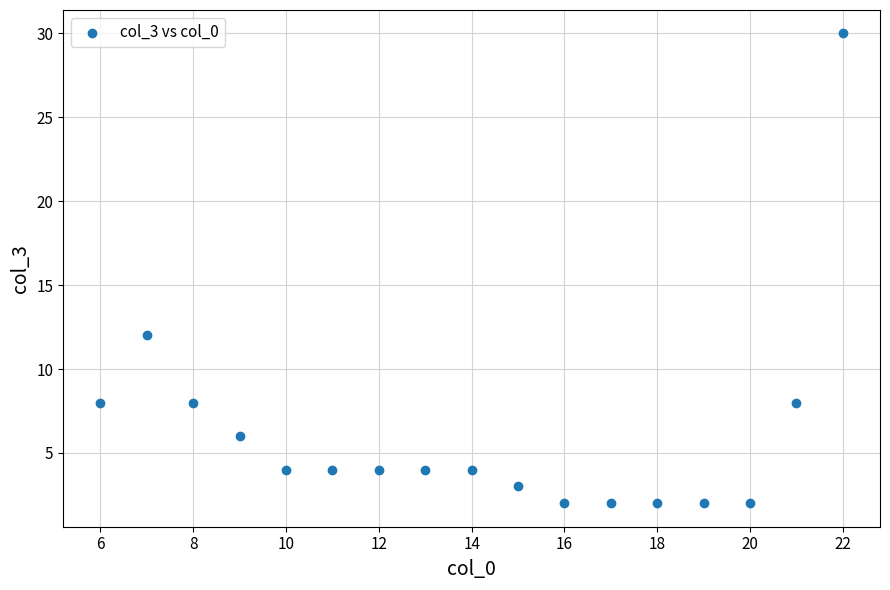

What Y value in the scatter plot is closest to 16?

12